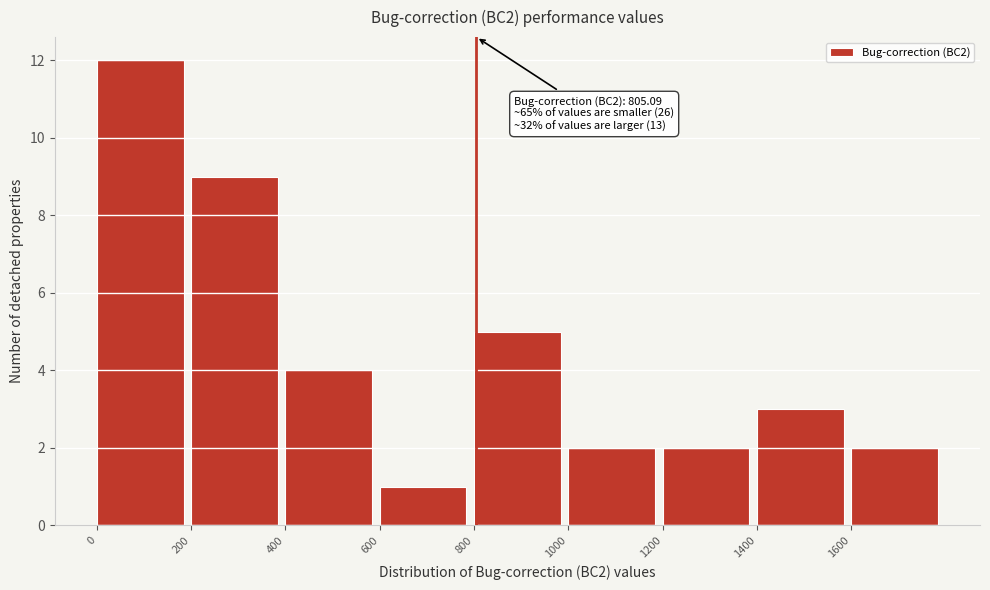

Which range on the x-axis has the tallest bar?

0 to 200